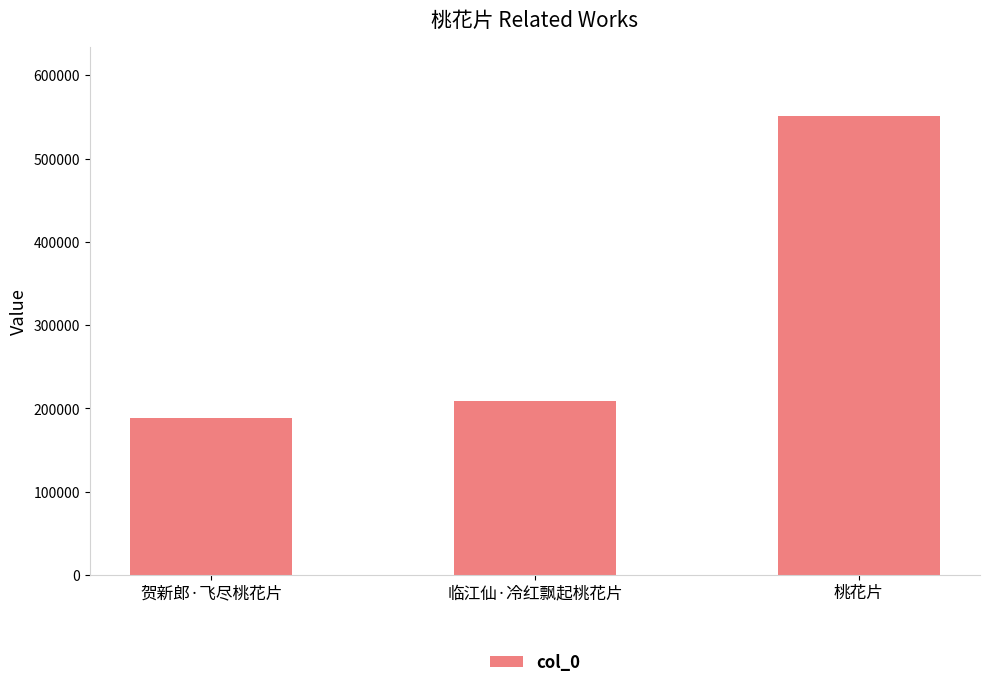

What is the average value?

316066